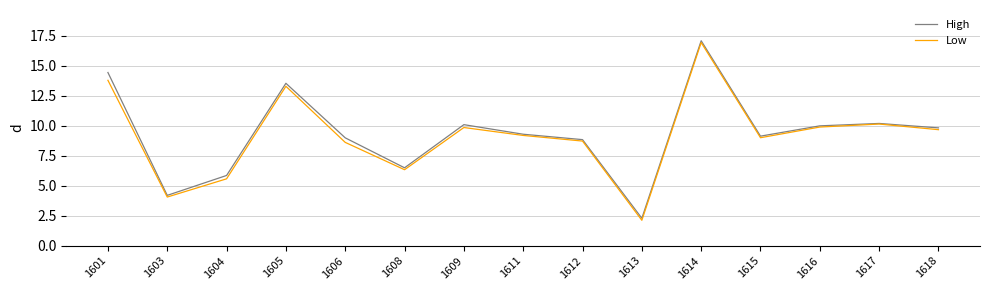

True or false: High has a value of 17.2 at 1618.

False